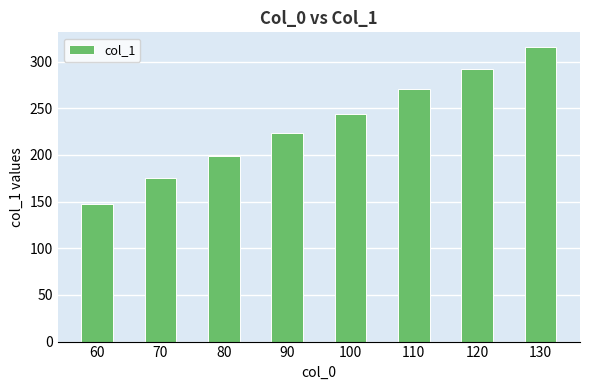

Which label corresponds to the largest value in the chart?

130